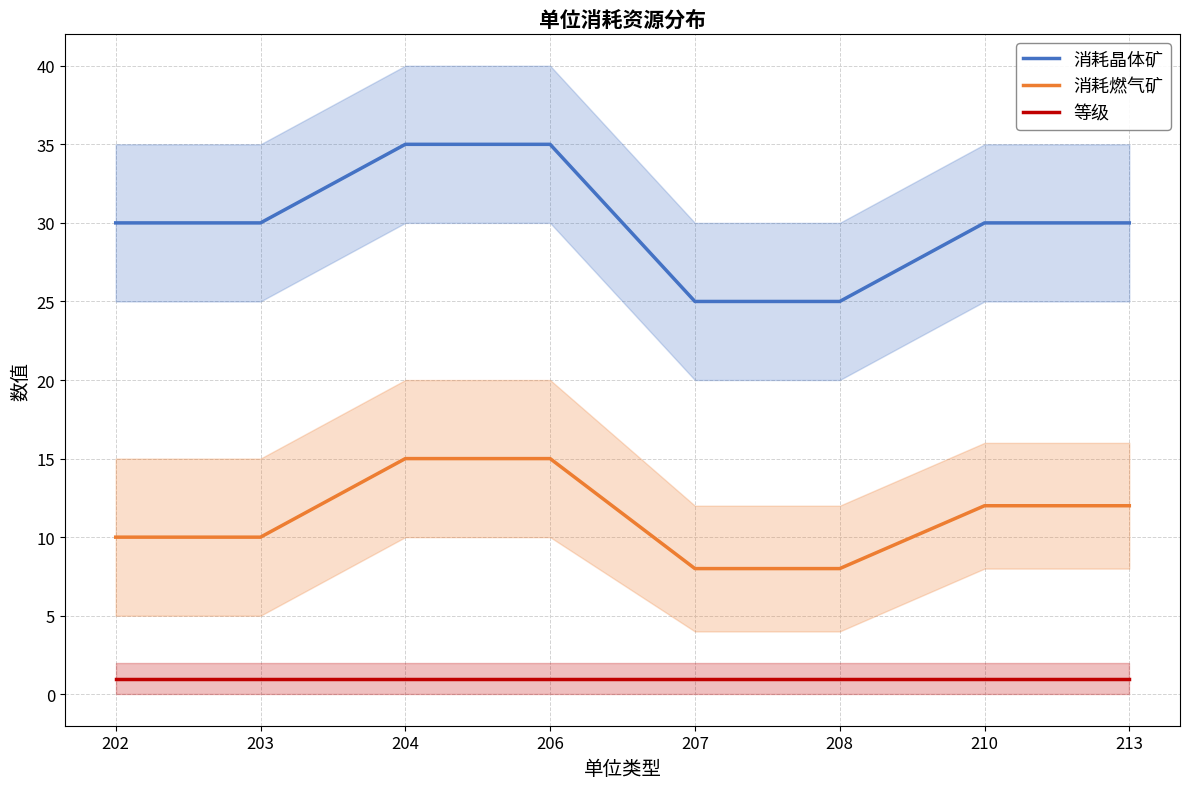

What is the spread (max minus min) of values at 210?

29